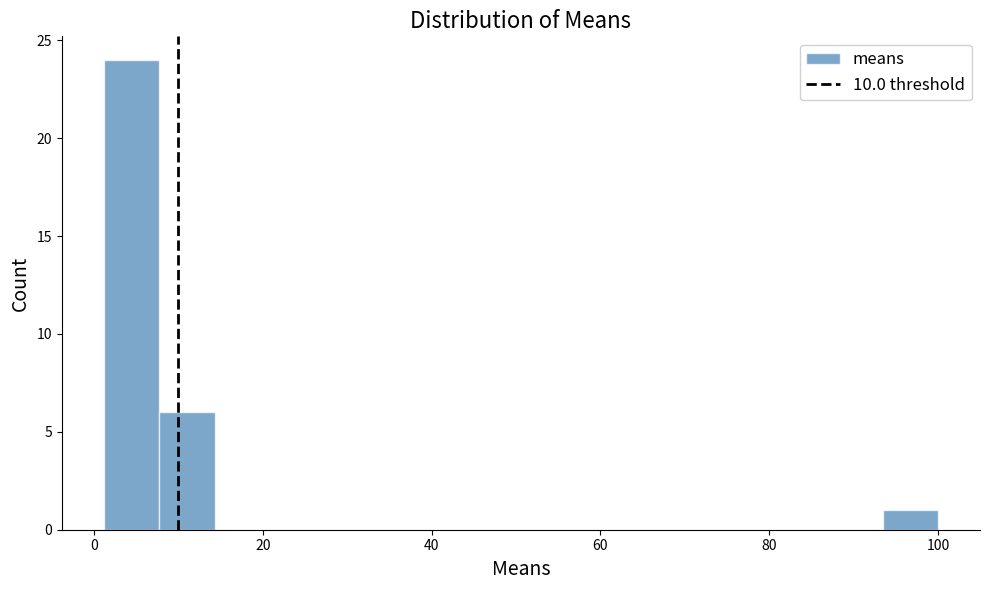

Read against the x-axis, roughly where is the centre of the tallest bar?

4